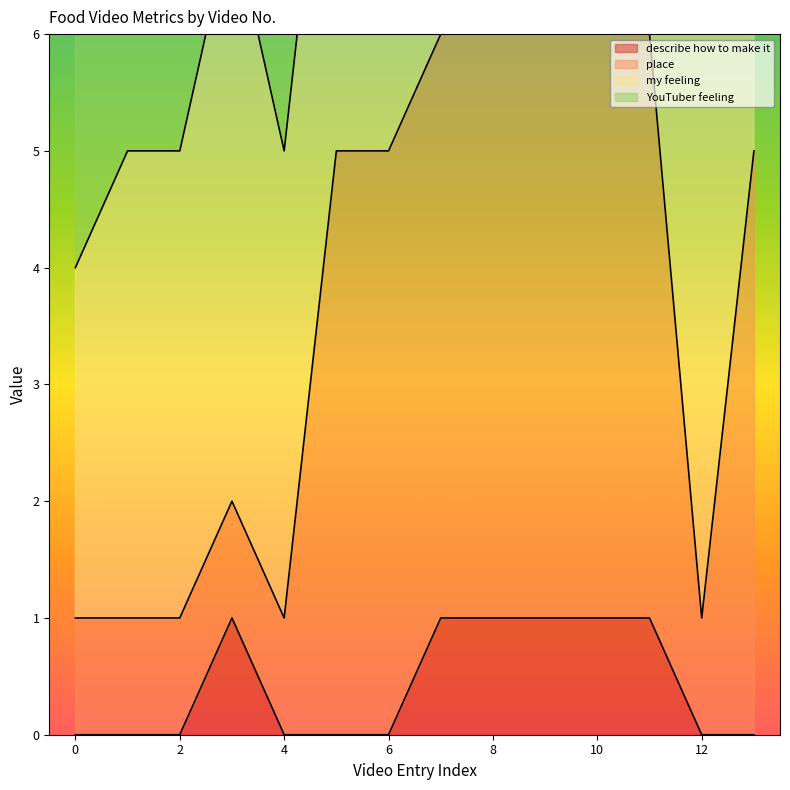

In place, how many points are lower than both neighbors (excluding endpoints)?

2